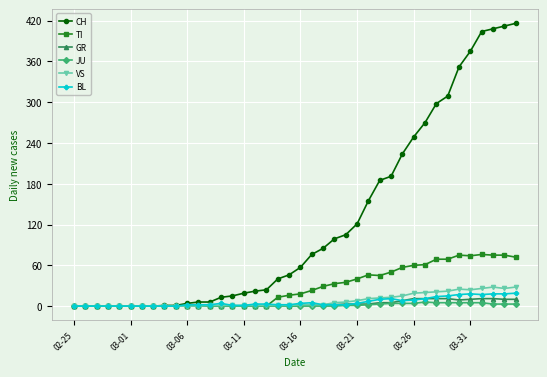

Which series has the largest total across all categories?

CH